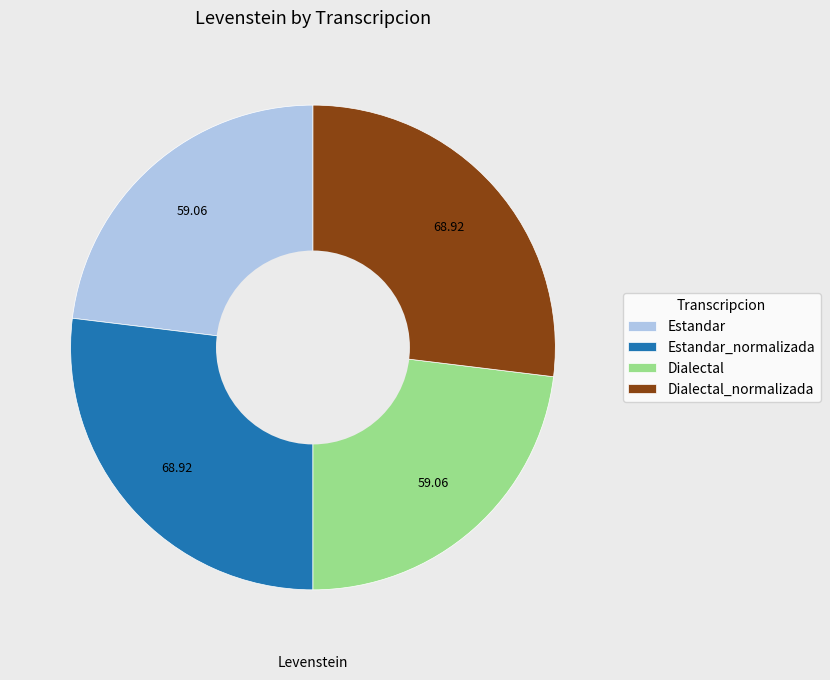

The Dialectal_normalizada slice represents 15% of the pie. True or false?

False